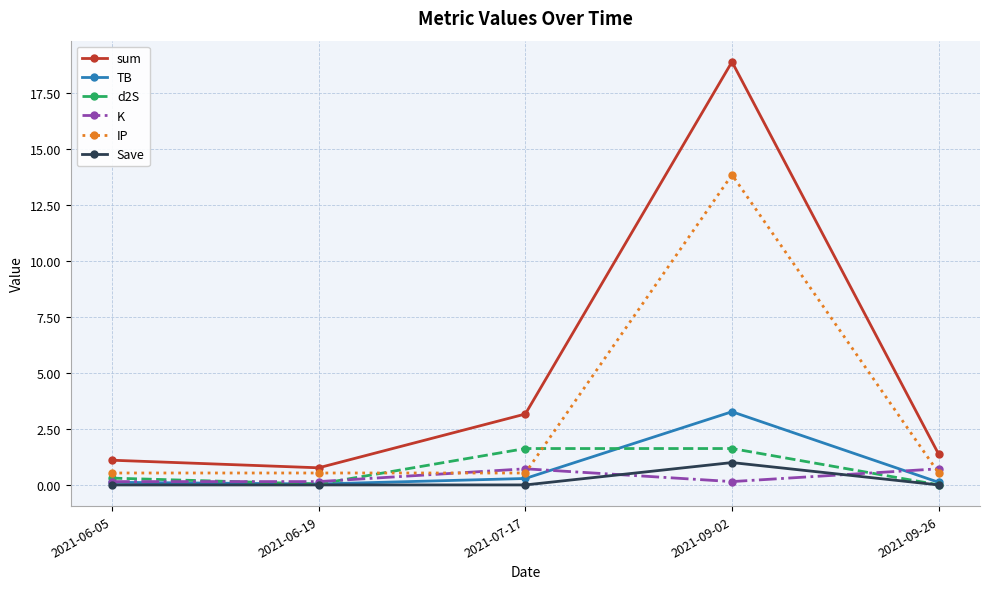

Which series has the largest range (max minus min)?

sum